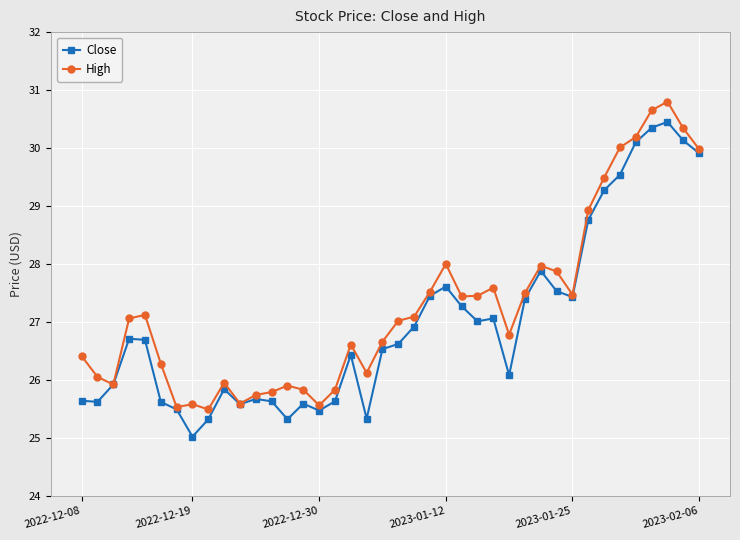

What is the minimum value for High?

25.5